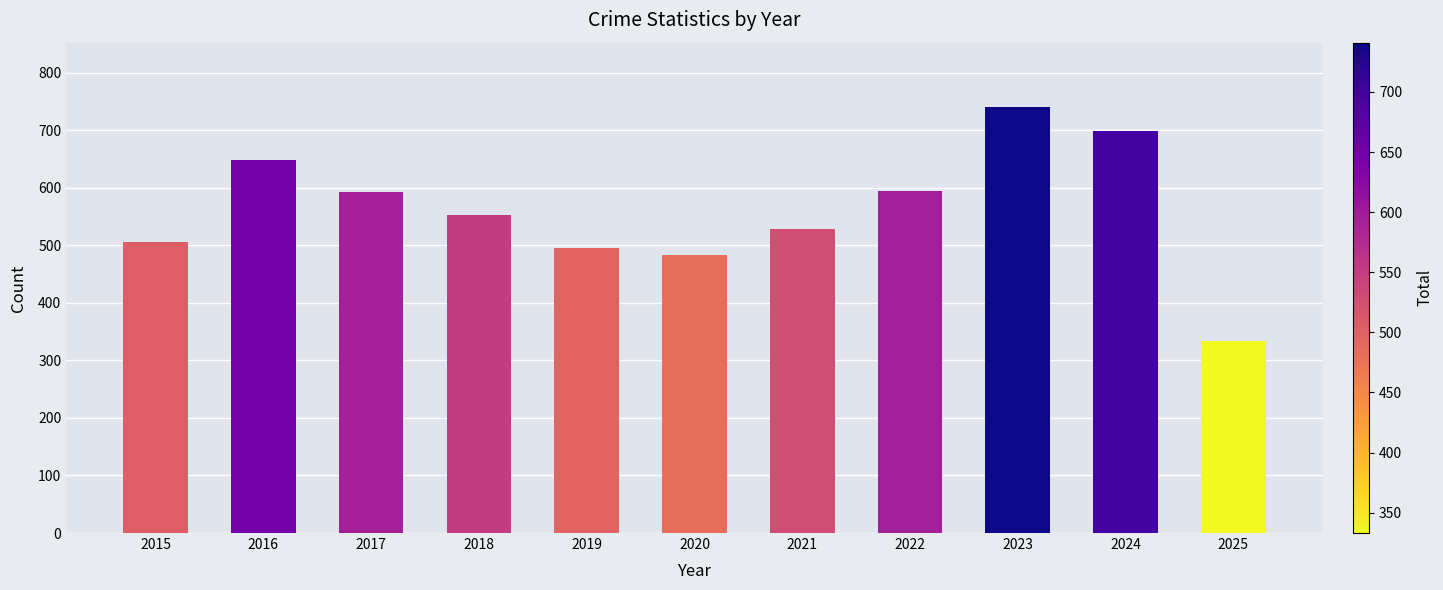

How many data points are less than 552?

5